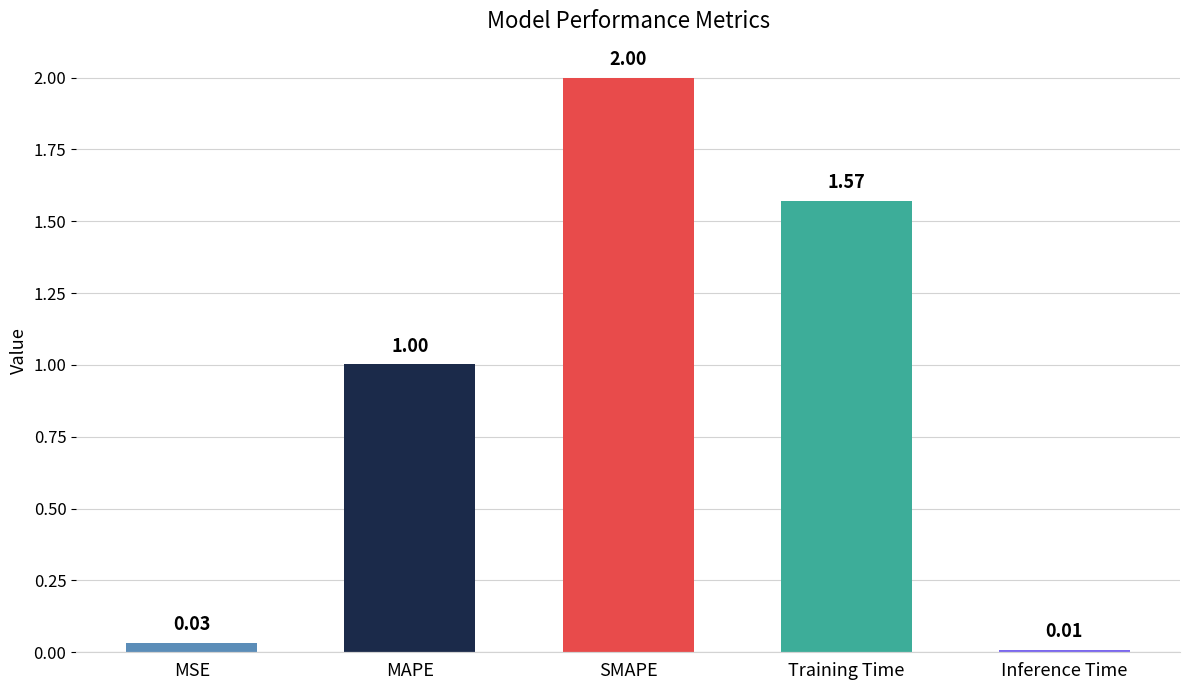

Which category has the lowest value across all series?

Inference Time